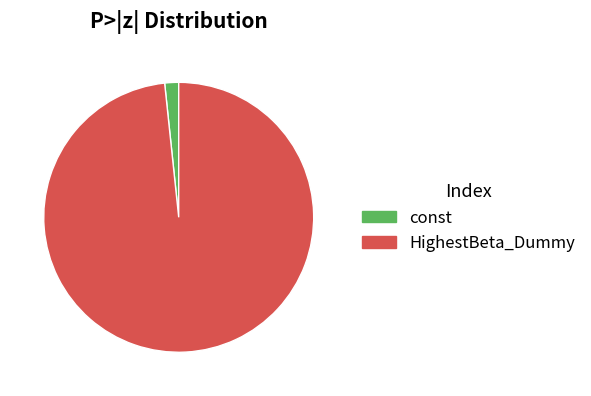

Which slice is the smallest?

const